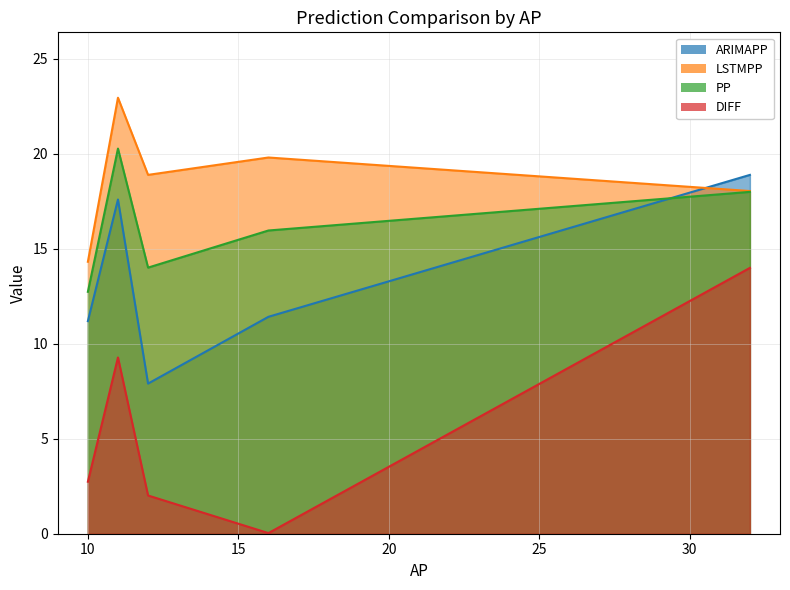

True or false: DIFF and ARIMAPP cross at least once.

False